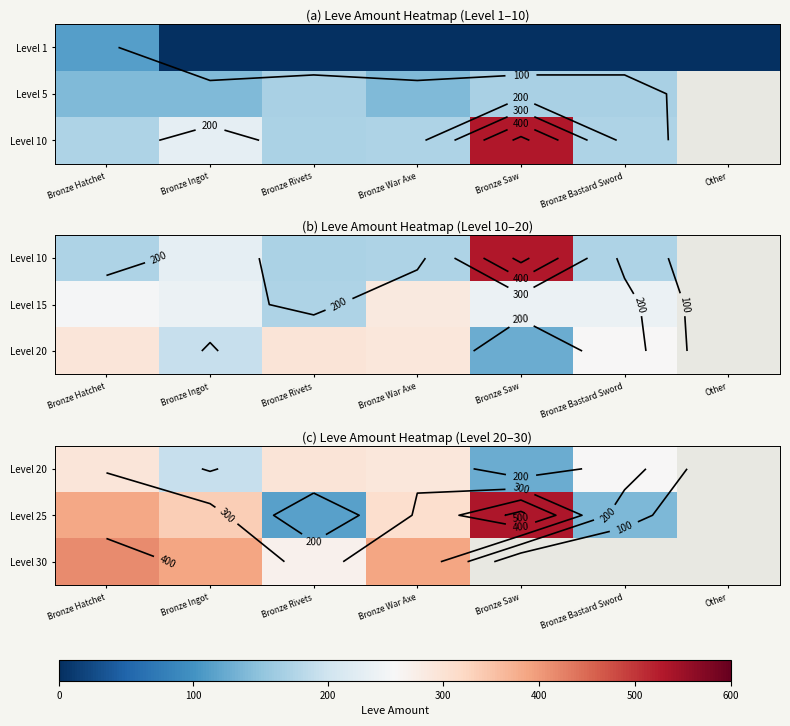

Rank the series by their maximum value, from lowest to highest.

Level 20, Level 30, Level 25